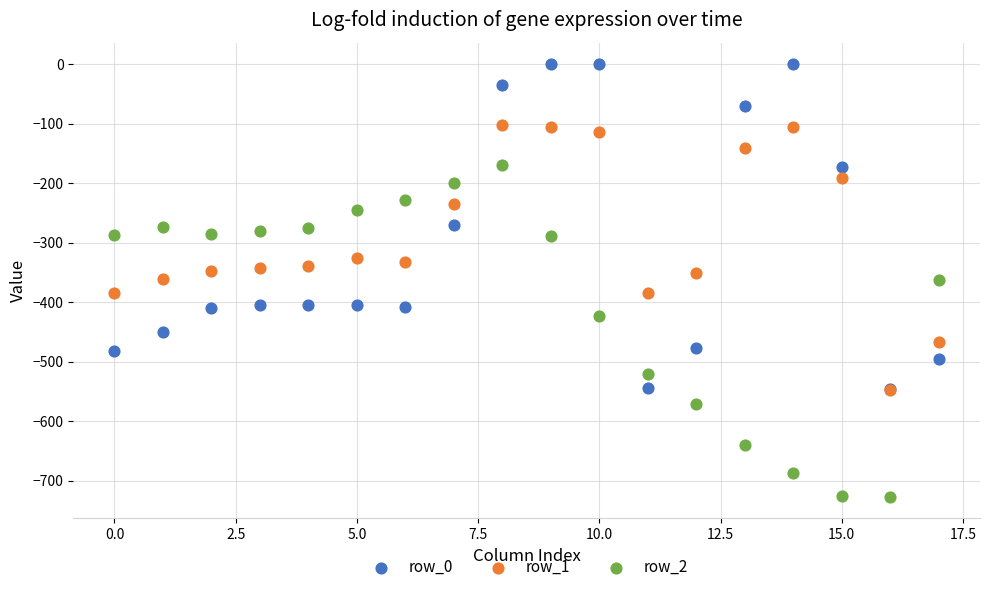

Which series has the widest spread of Y values?

row_2